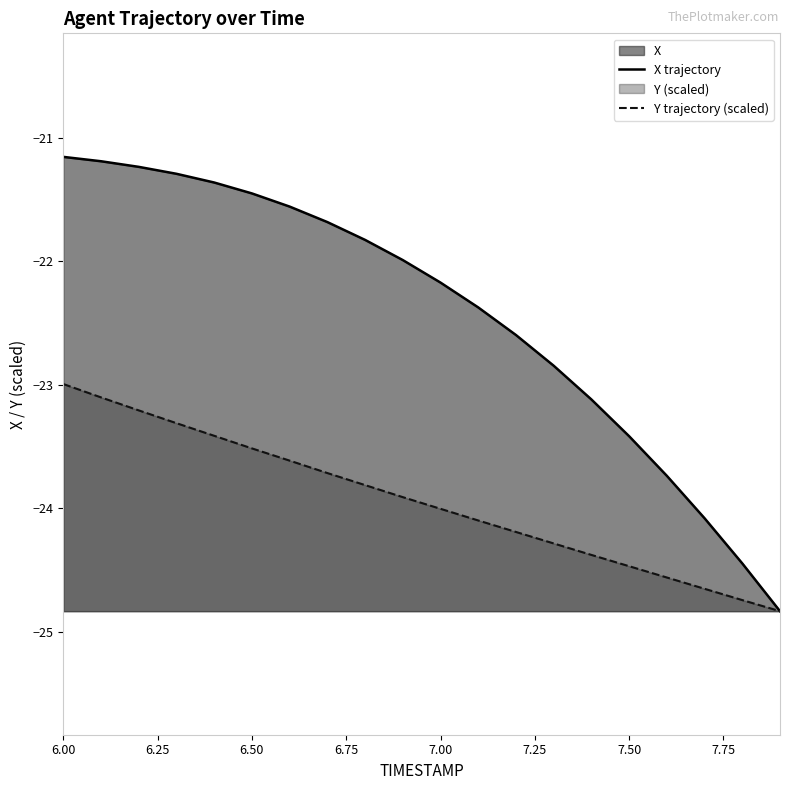

Which series has the largest range (max minus min)?

X trajectory